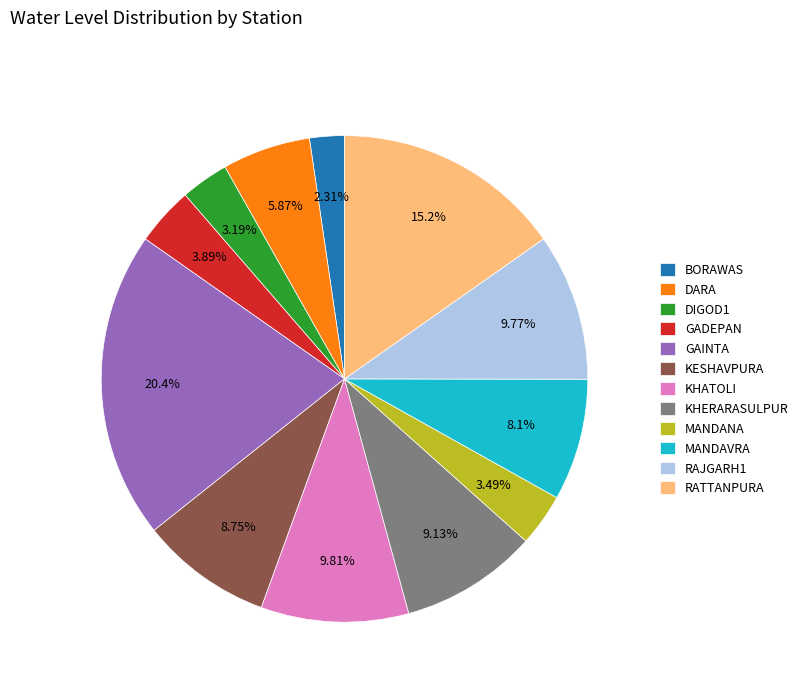

Is DARA the majority of the pie?

No